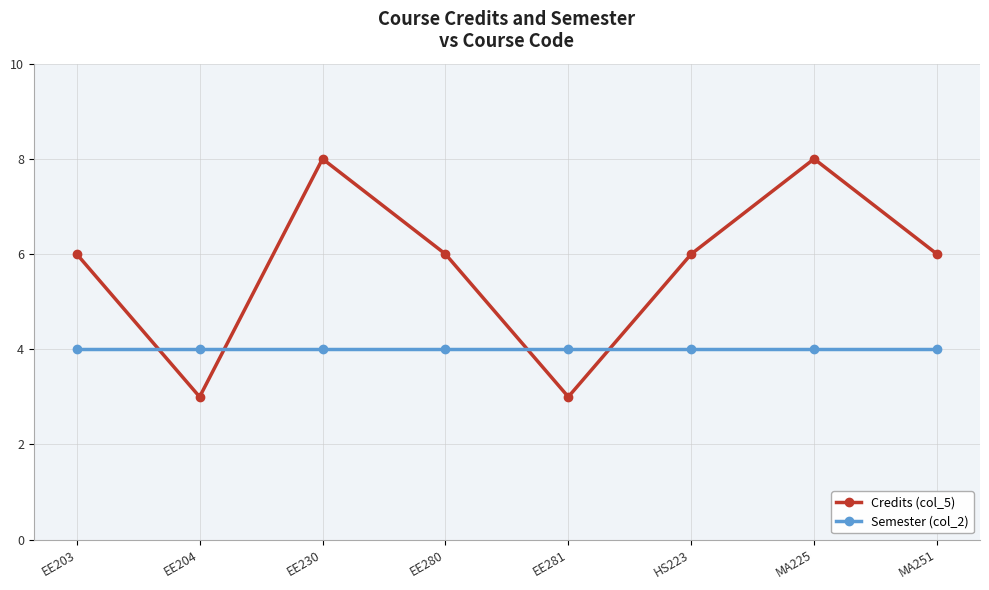

Which series ends up on top after the final intersection of Credits (col_5) and Semester (col_2)?

Credits (col_5)